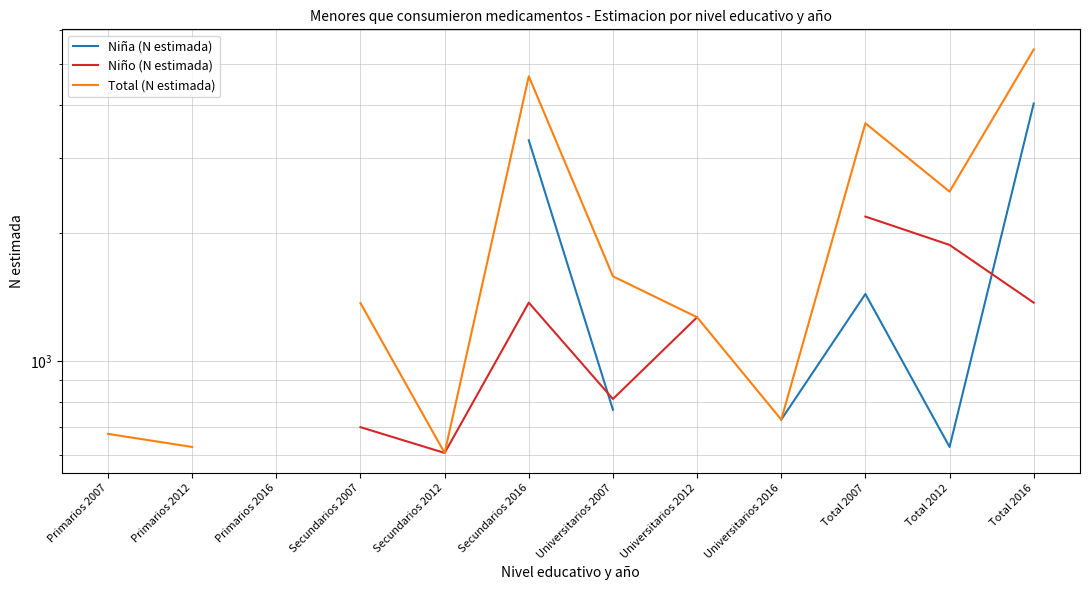

At which label does Niño (N estimada) reach its minimum?

Secundarios 2012